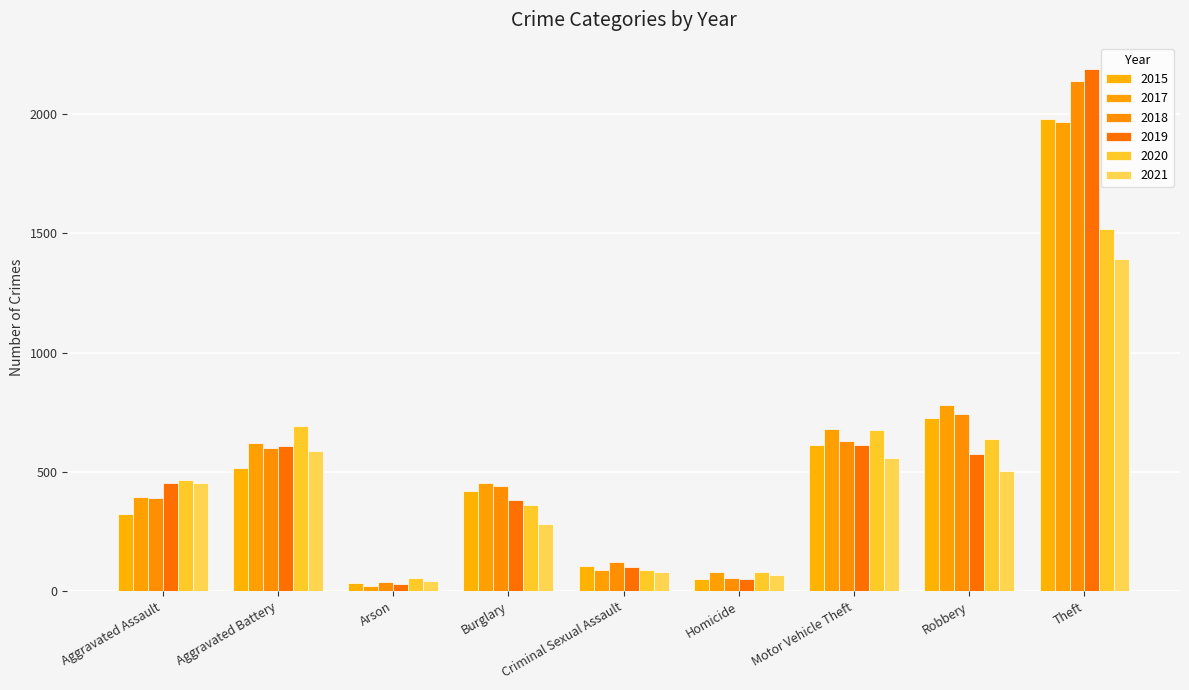

How many bars are there in total?

54